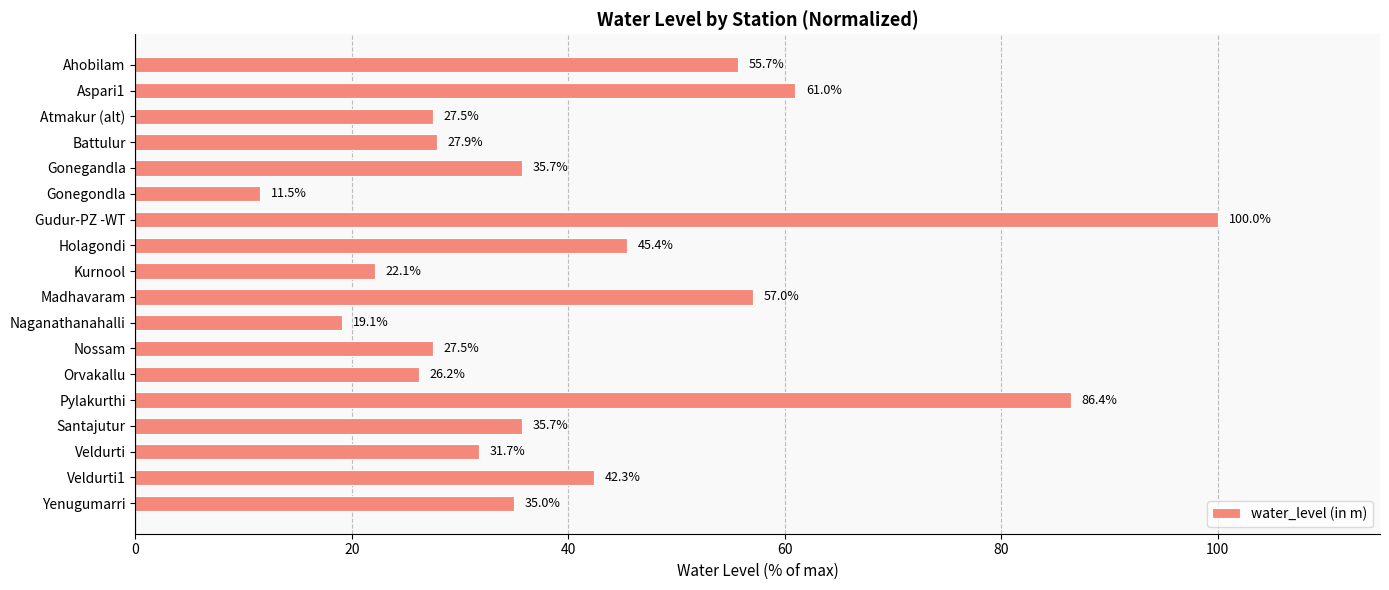

What is the greatest value displayed?

100.0